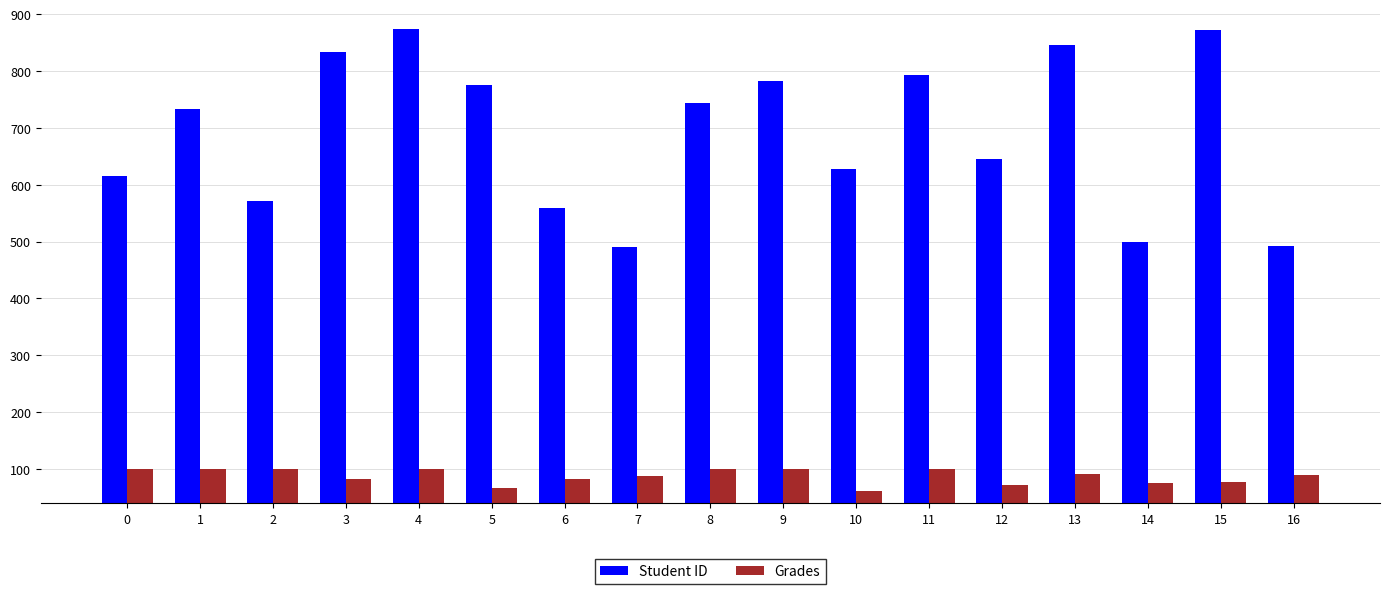

Count the number of categories in the chart.

17